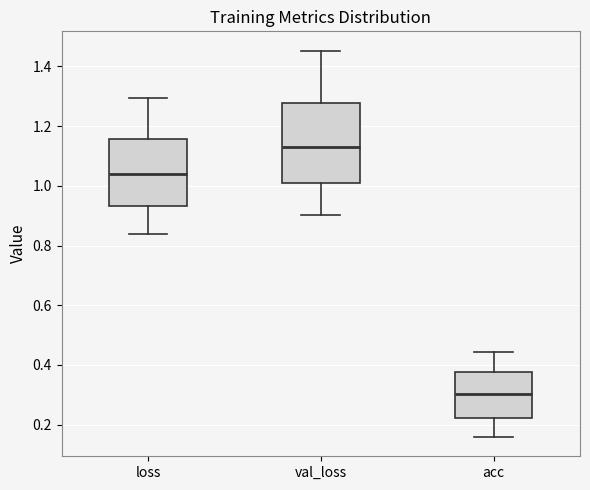

Reading left to right, read every box against the y-axis: the position of its median line, the range the box covers, and the ends of its whiskers. The values are not printed on the chart, so give them approximately, as read against the axis.

loss: median 1.04, box 0.94 to 1.16, whiskers 0.84 to 1.30
val_loss: median 1.12, box 1.00 to 1.28, whiskers 0.90 to 1.46
acc: median 0.30, box 0.22 to 0.38, whiskers 0.16 to 0.44